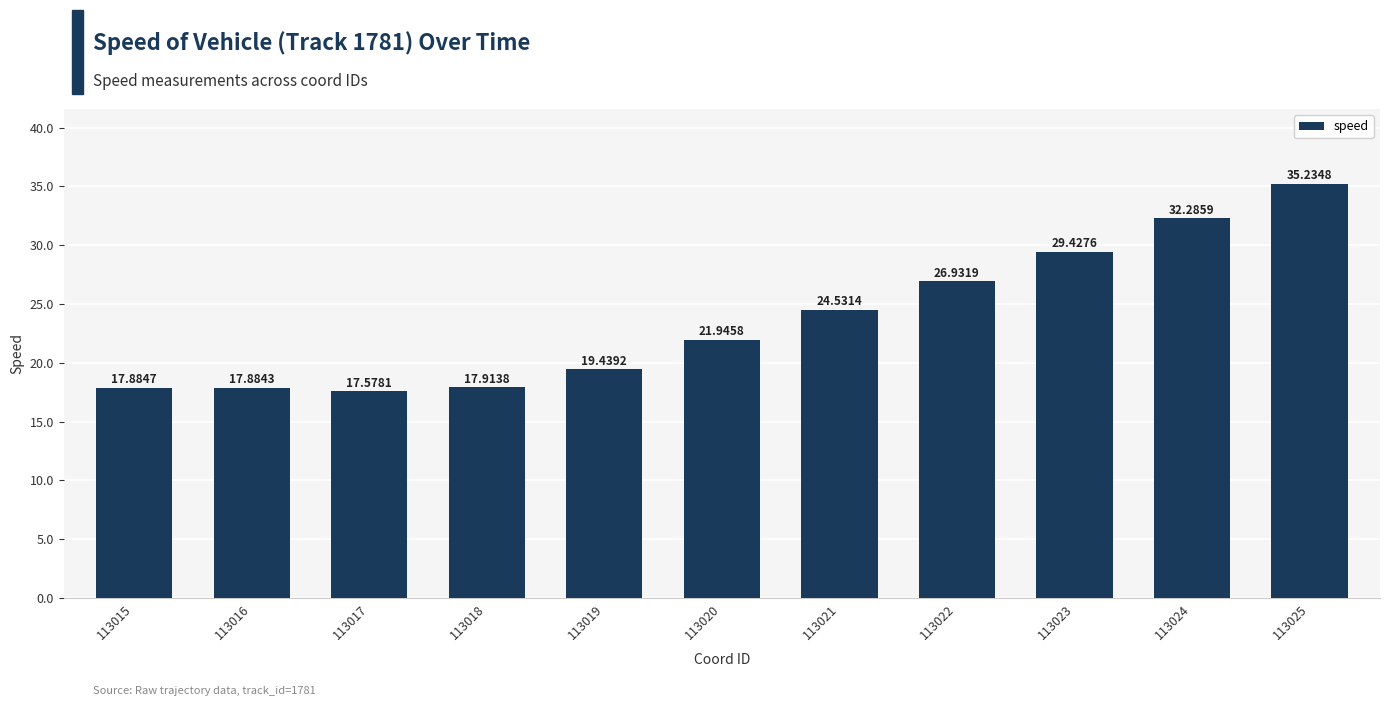

At which label is the value closest to 26?

113022